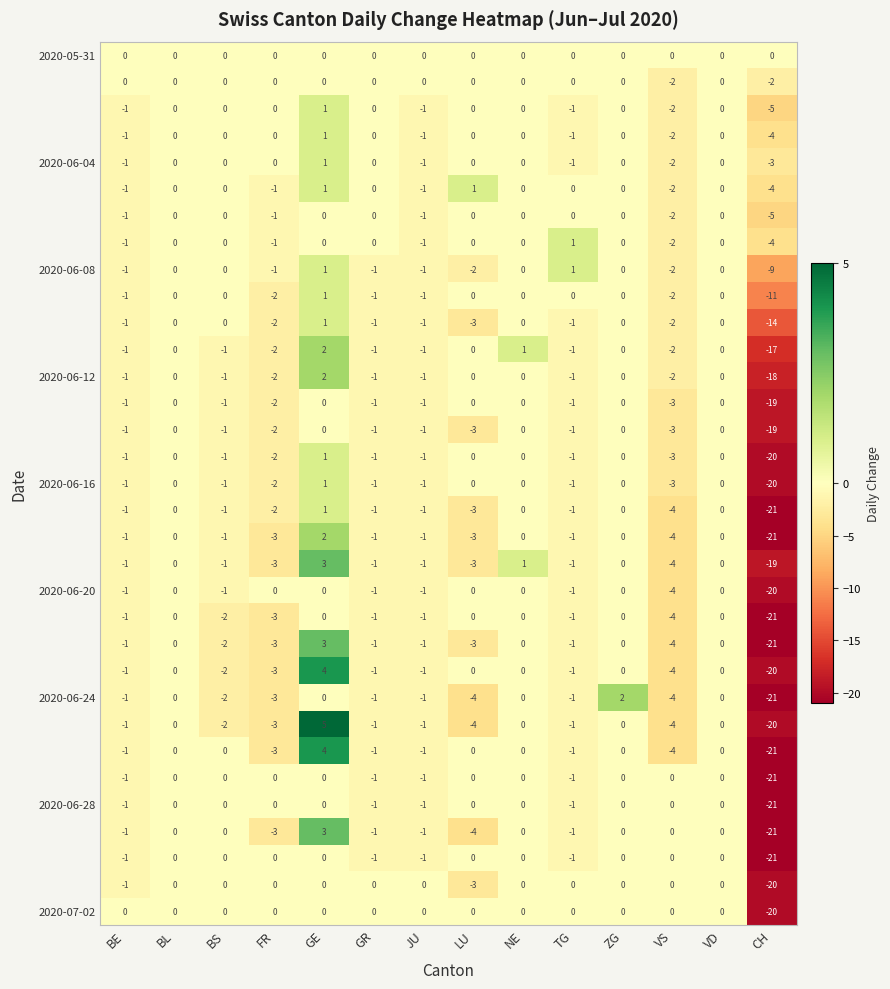

What is the greatest value displayed?

5